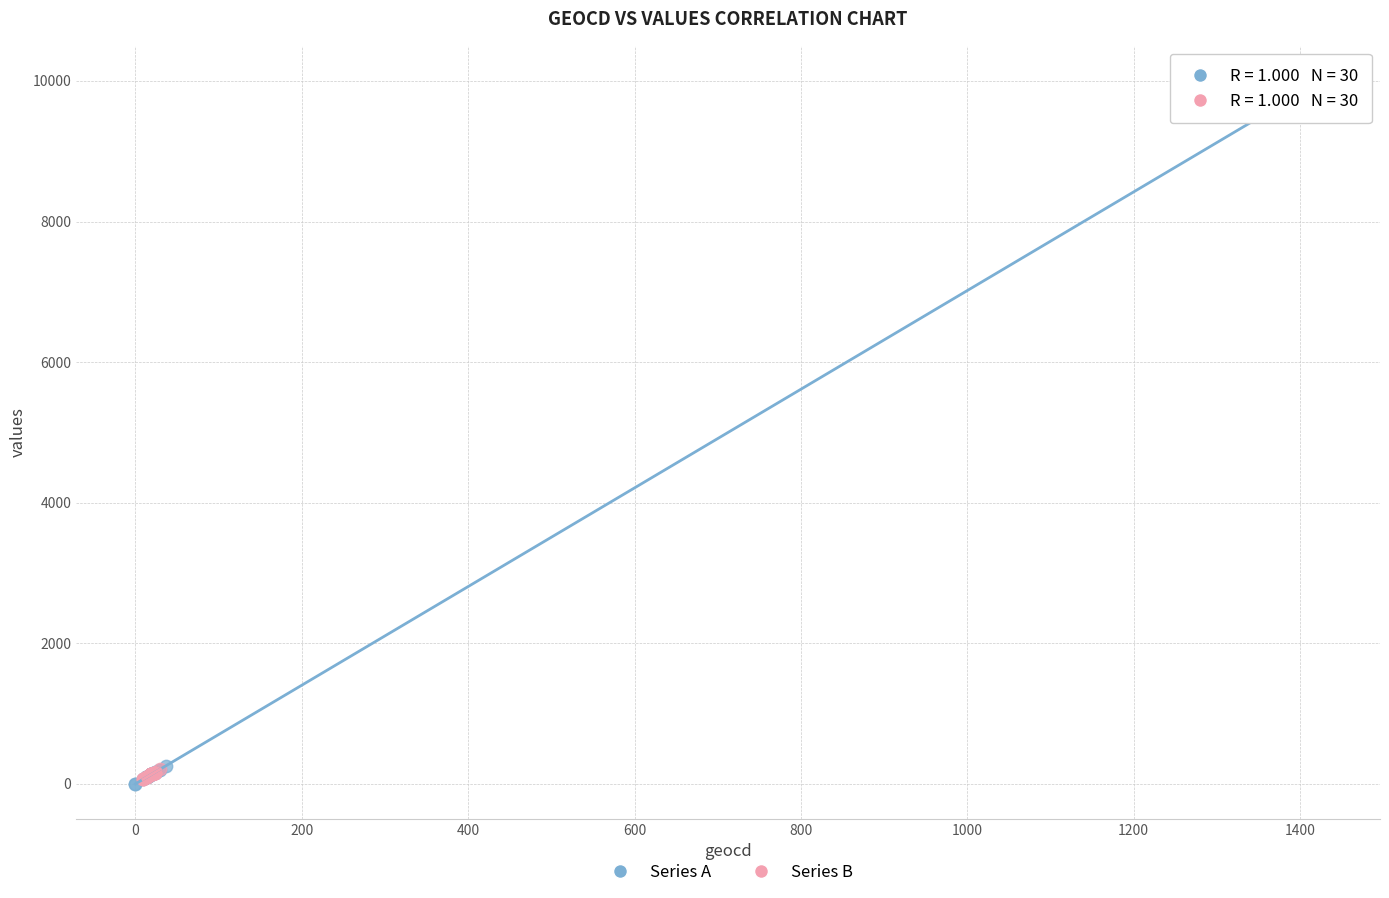

Which series has the largest Y range (max minus min)?

Series A